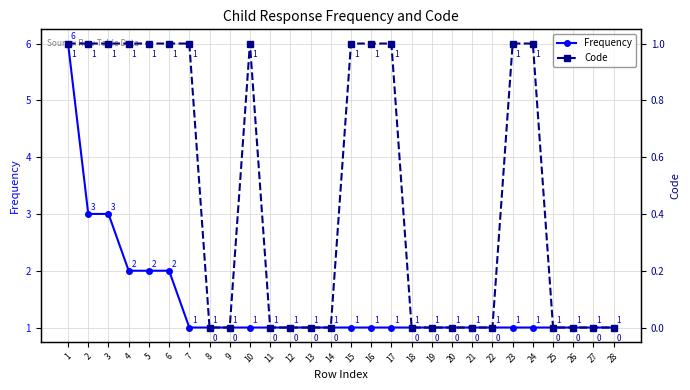

Is it true that Code equals 0 at 26?

False